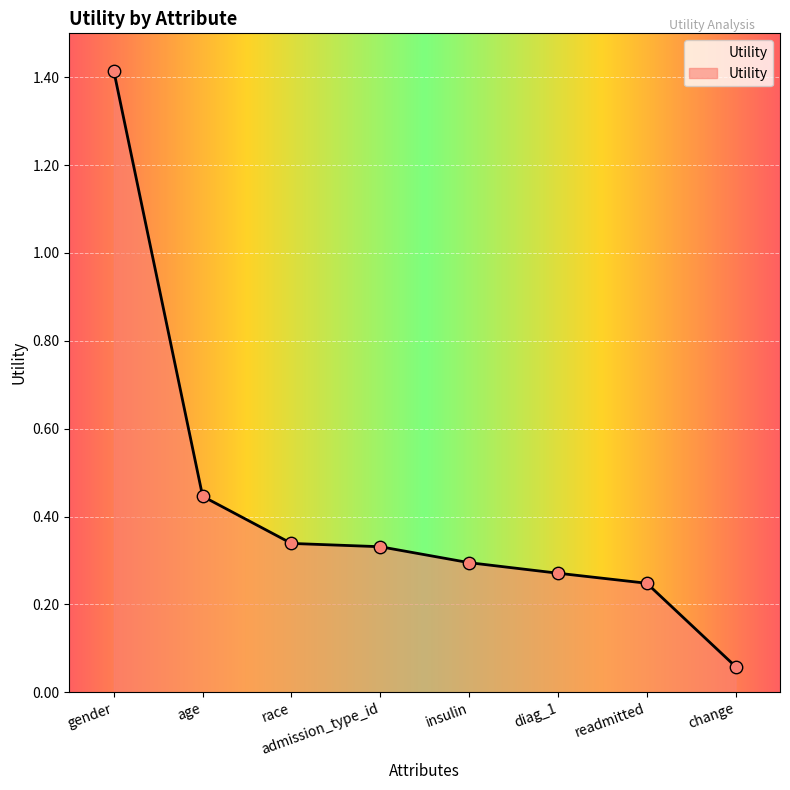

What is the change in value from gender to insulin?

-1.1